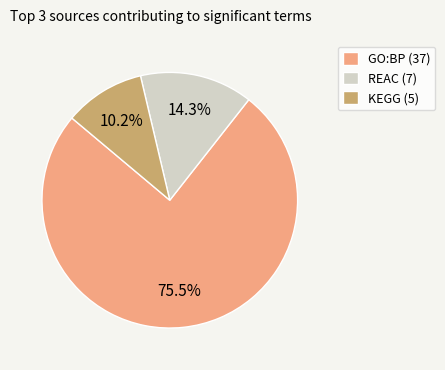

Is there a majority slice in this chart?

Yes